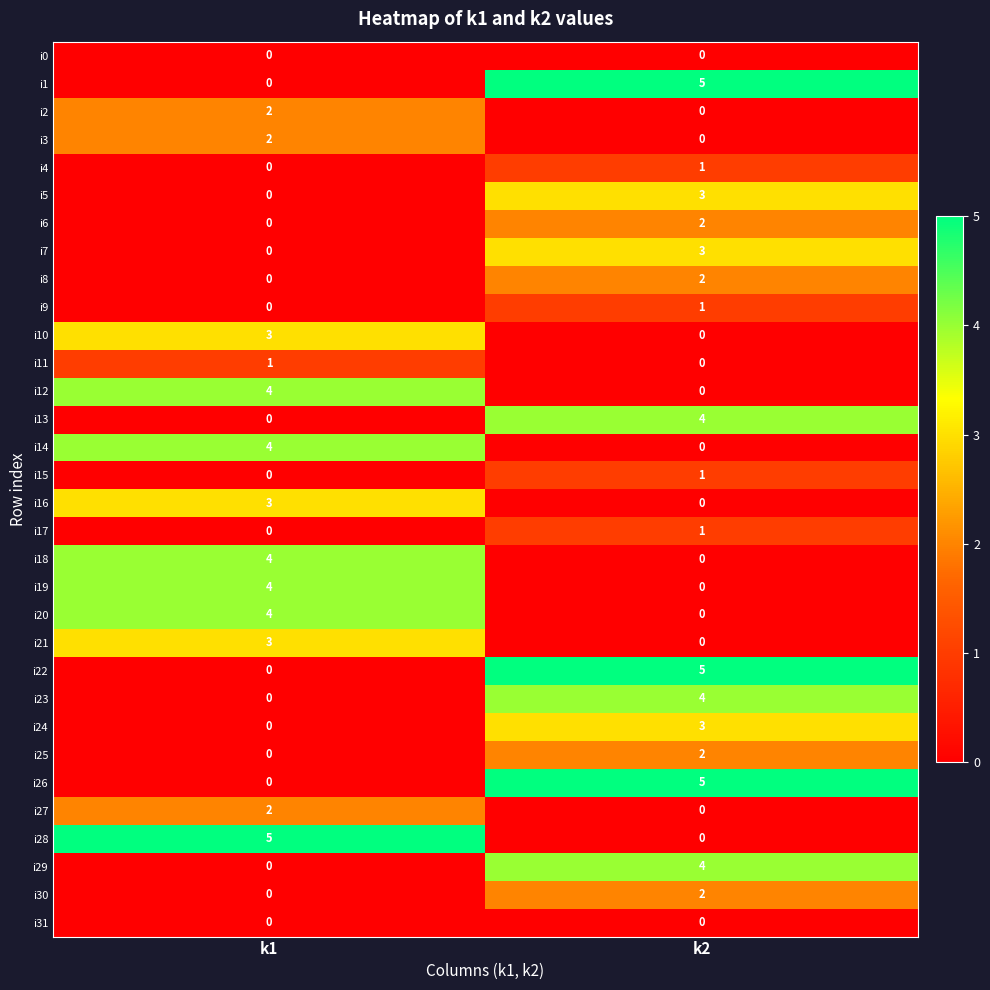

What is the difference between the highest and lowest values at k1?

5